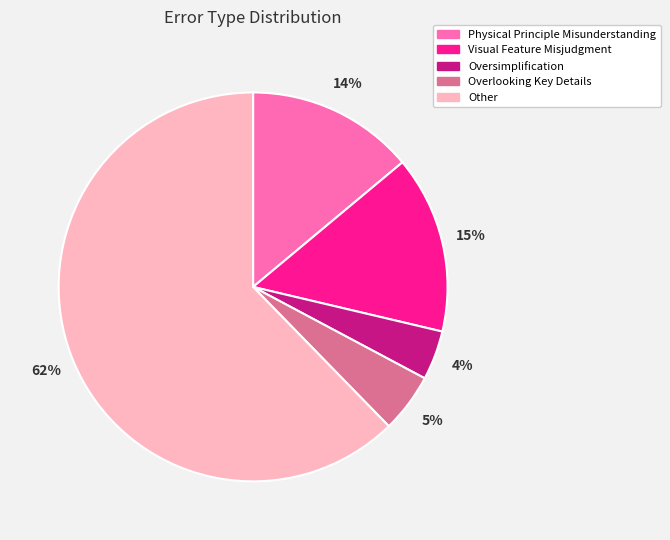

How many segments does this pie chart have?

5